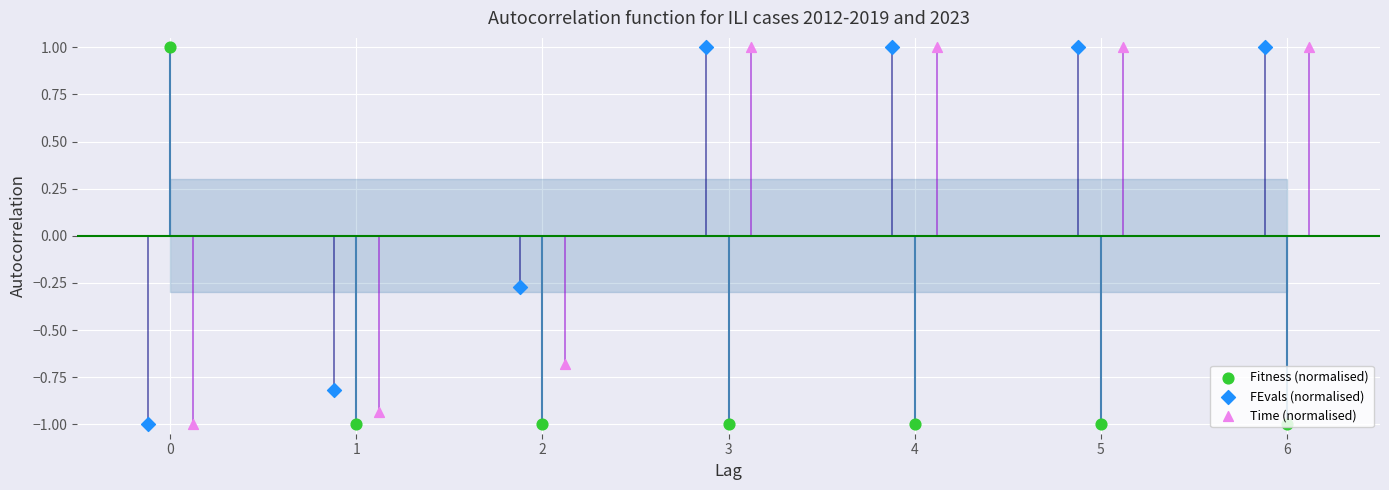

What are all the series names shown in the legend?

Fitness (normalised), FEvals (normalised), Time (normalised)